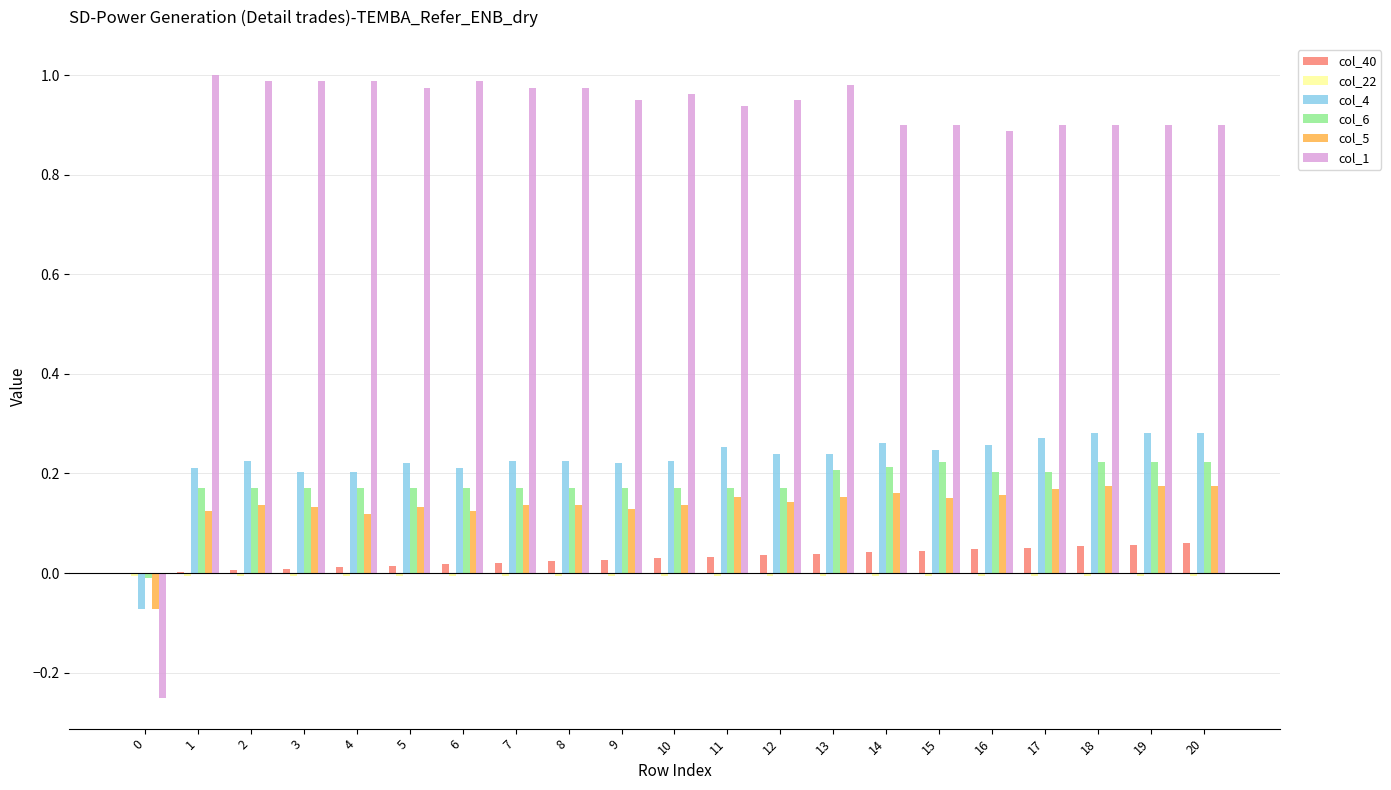

The col_1 series shows 1.0 at 4. True or false?

True